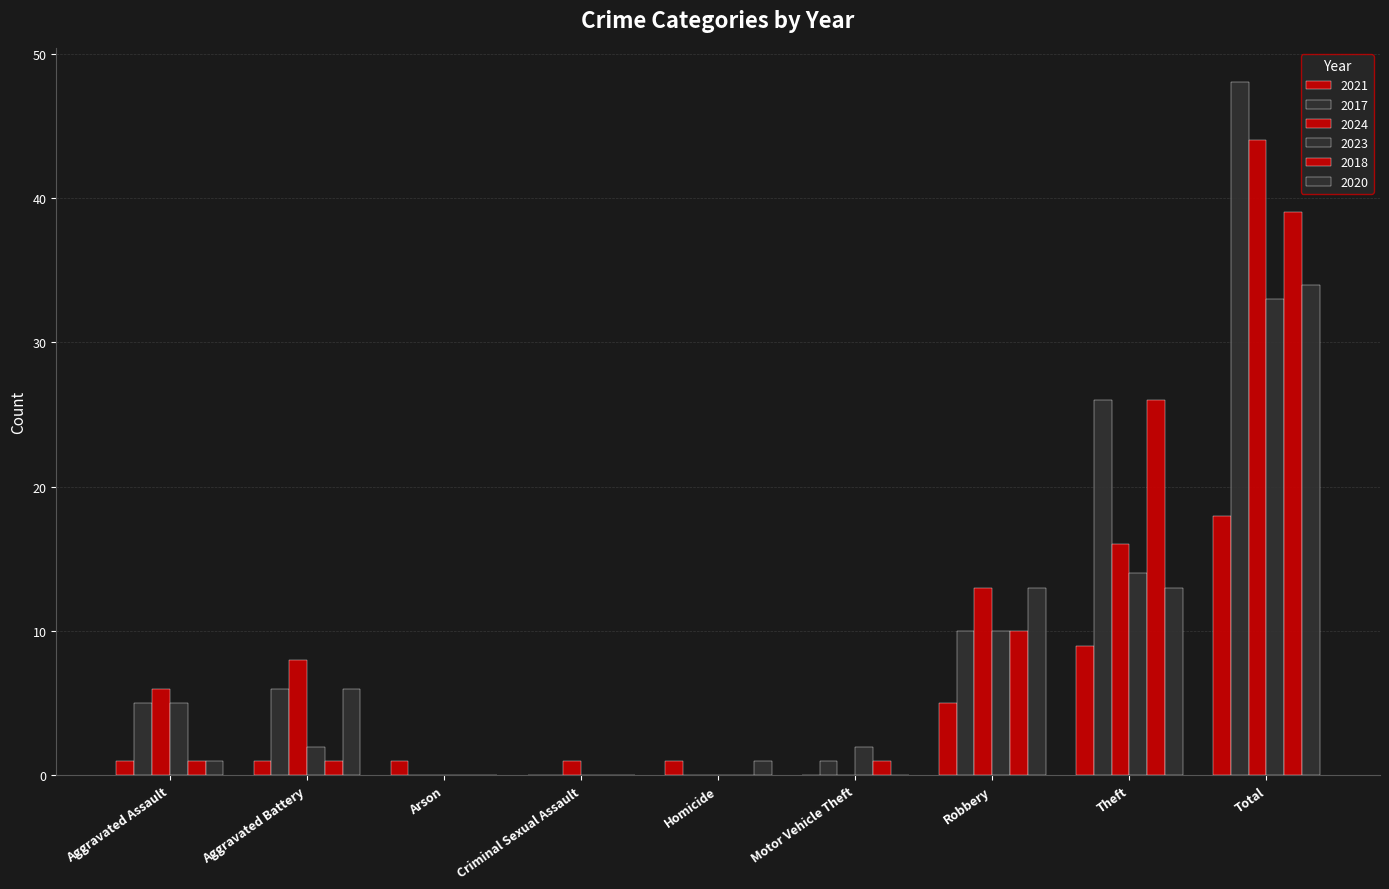

What is the highest value of the 2017 series?

48